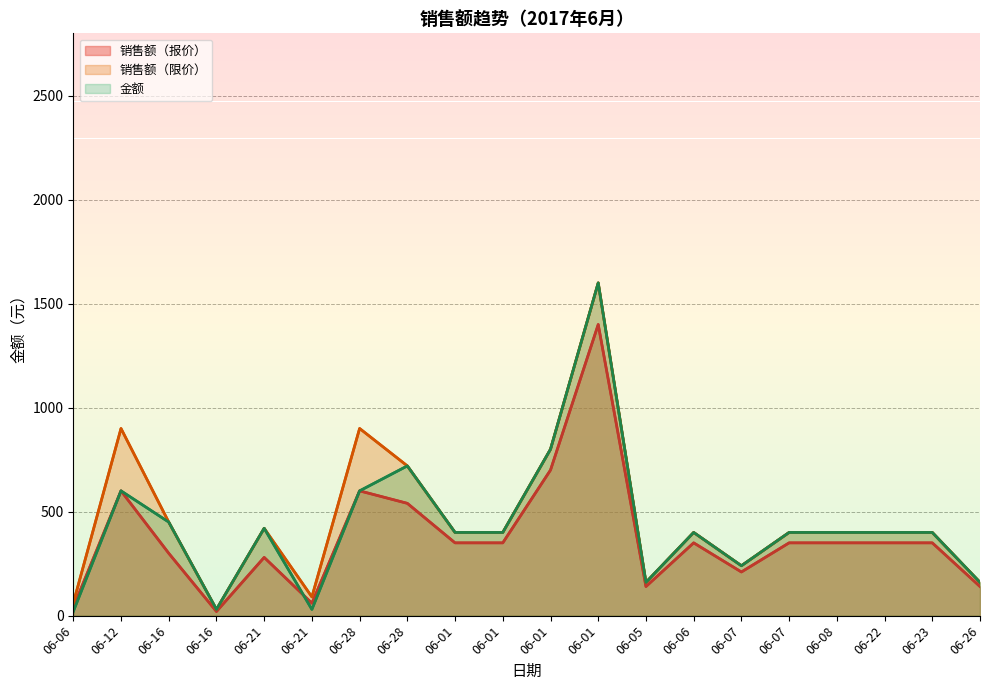

What is the total value across all series at 06-12?

2100